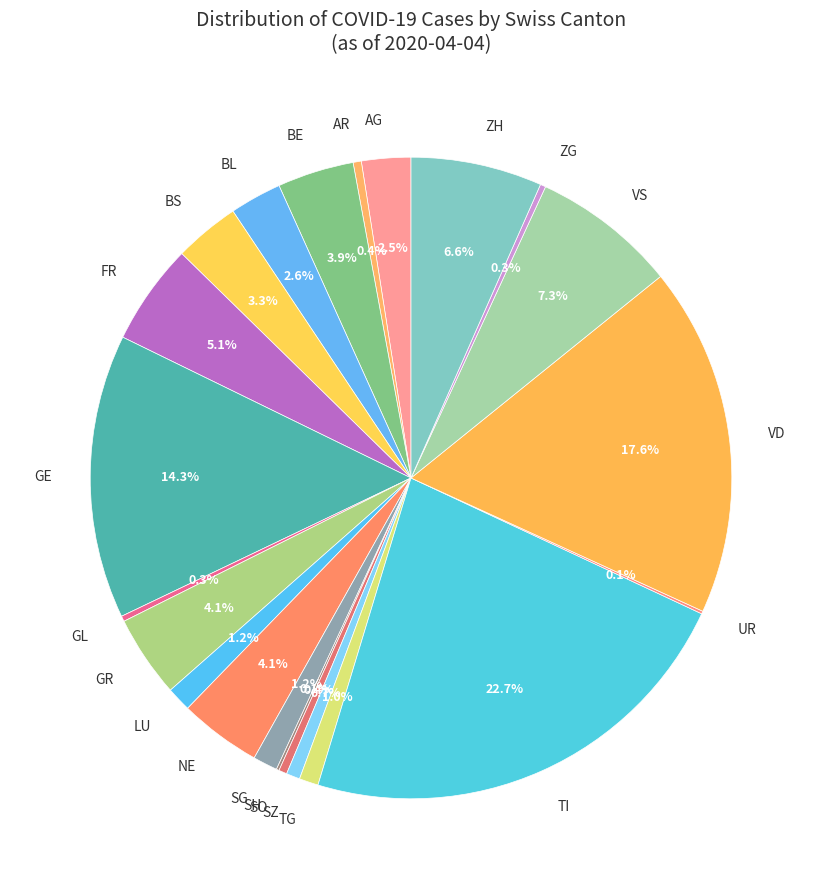

Is FR the majority of the pie?

No